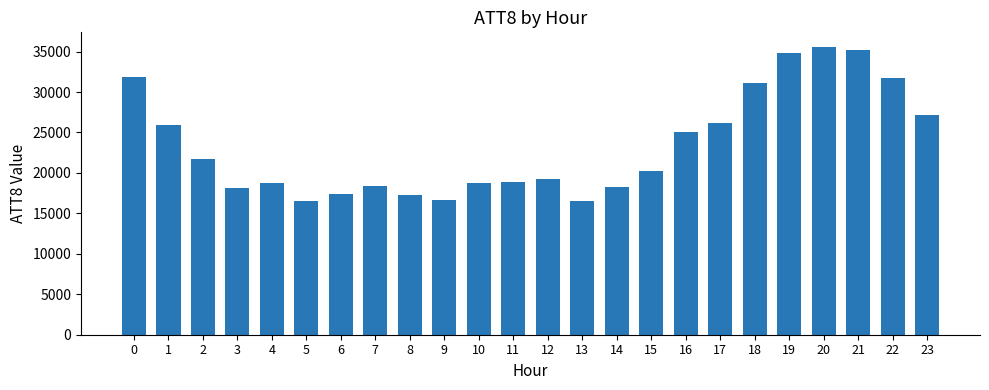

What value does the data have at 23?

27100